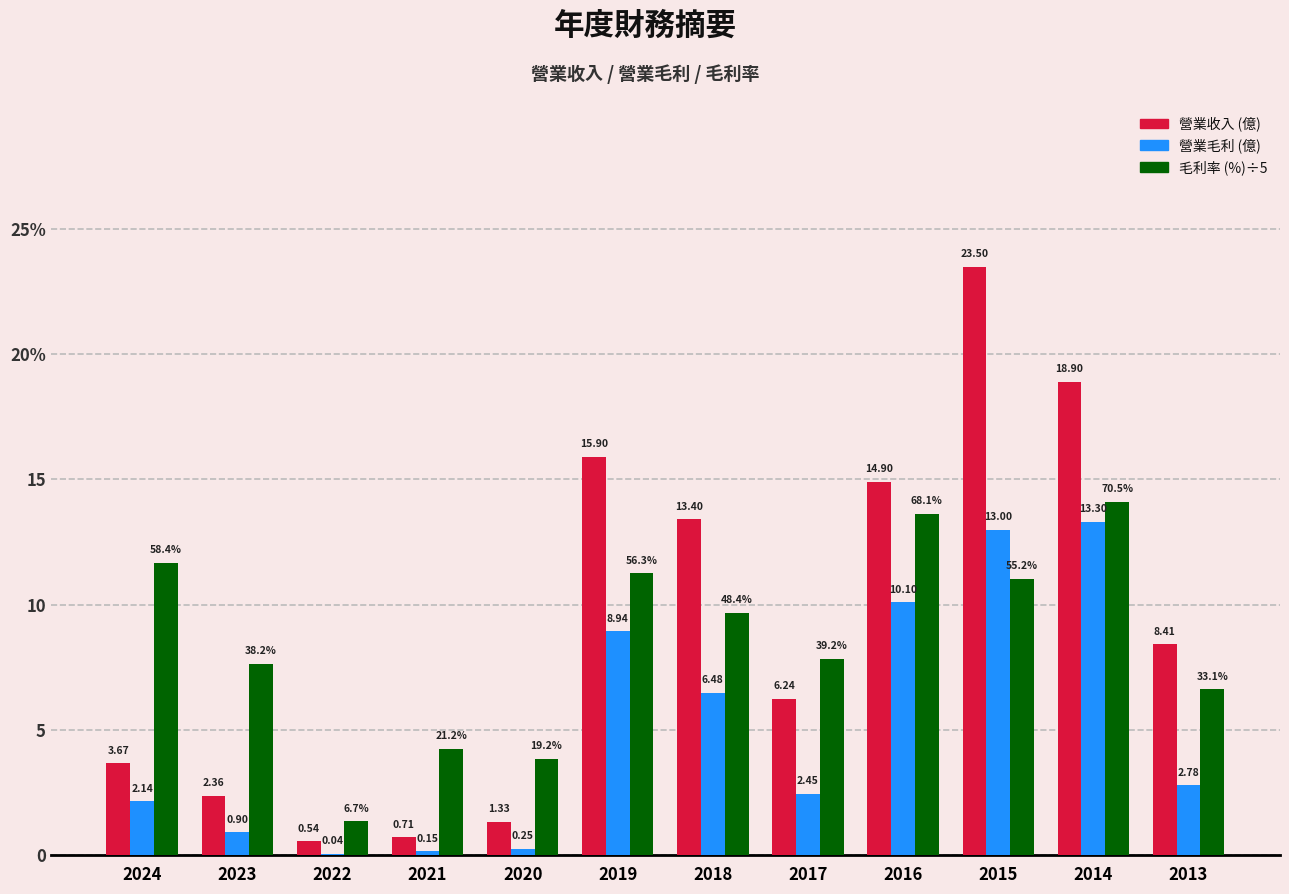

Are the bars horizontal?

No